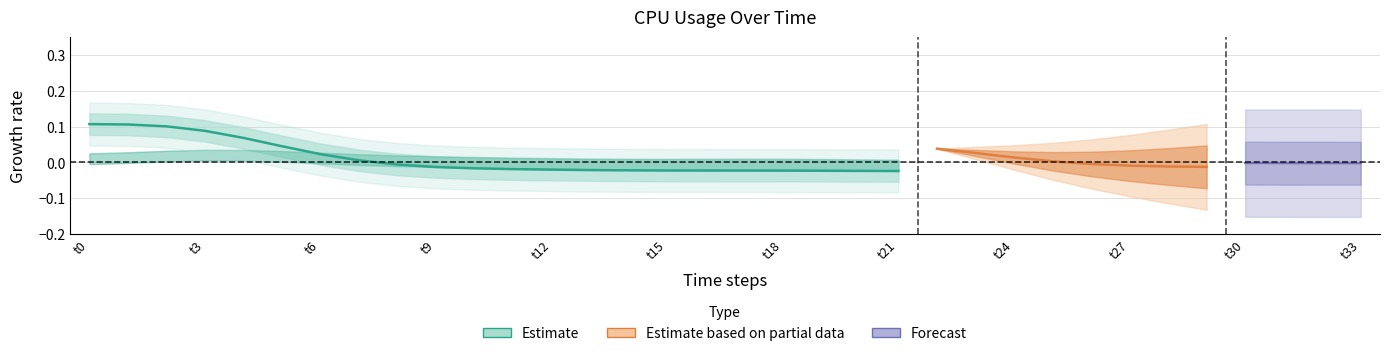

True or false: there are more than 1 points higher than both neighbors.

False